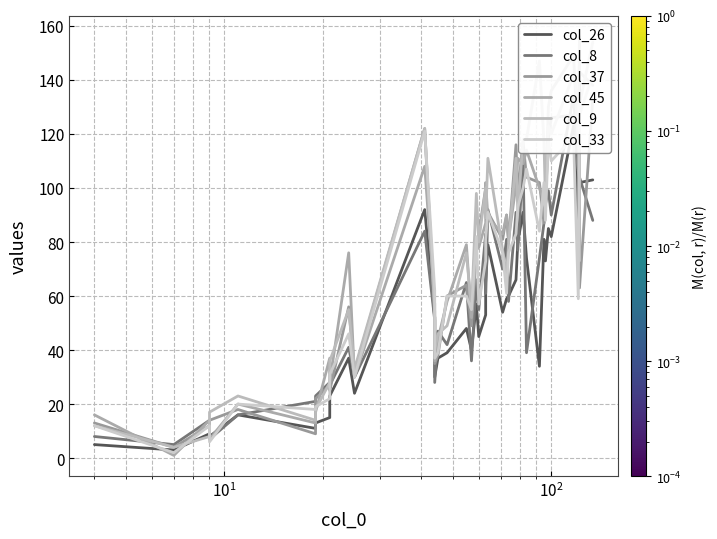

True or false: col_37 and col_8 cross at least once.

True